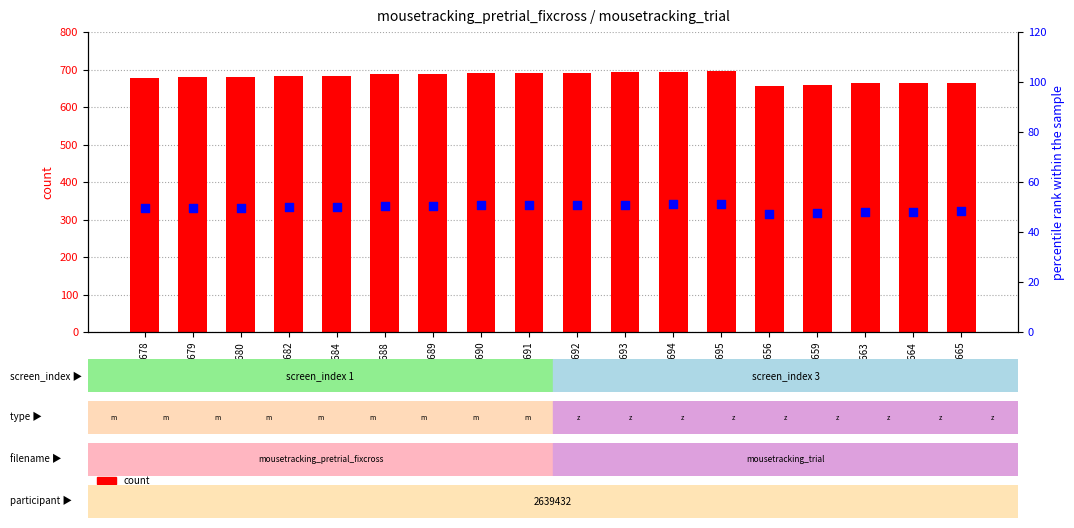

Is the value of count at x=693 greater than the value of percentile rank within the sample at x=695?

Yes